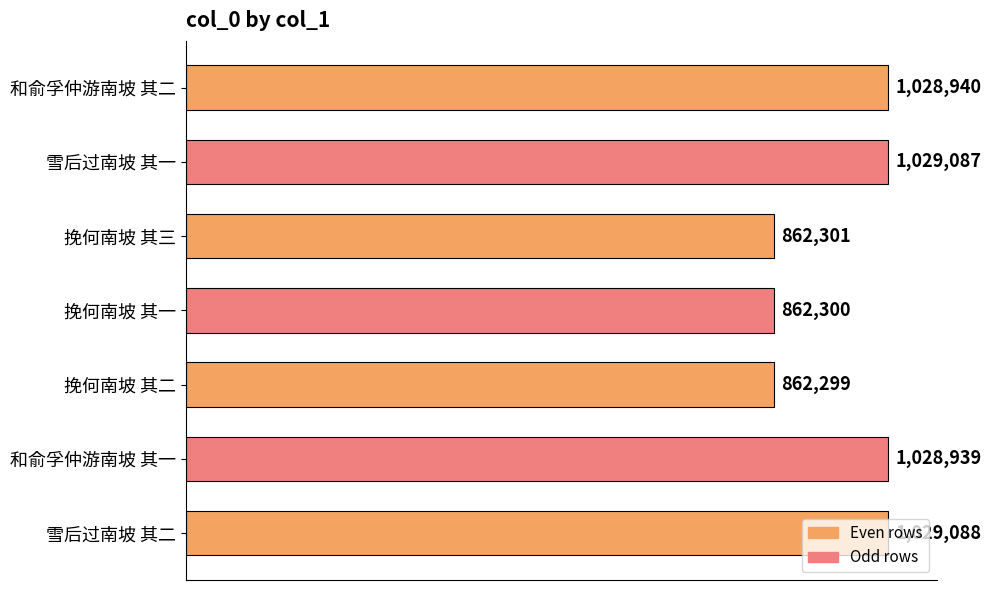

Are the bars horizontal?

Yes